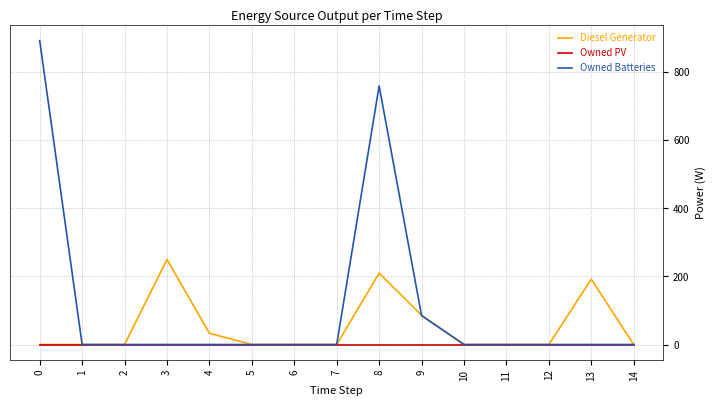

Rank the series by their maximum value, from lowest to highest.

Owned PV, Diesel Generator, Owned Batteries